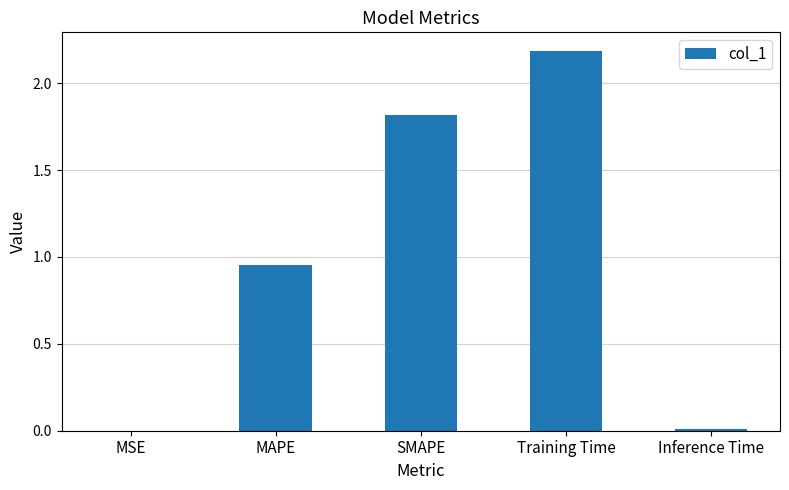

Is it true that the value at Training Time is 3.2?

False